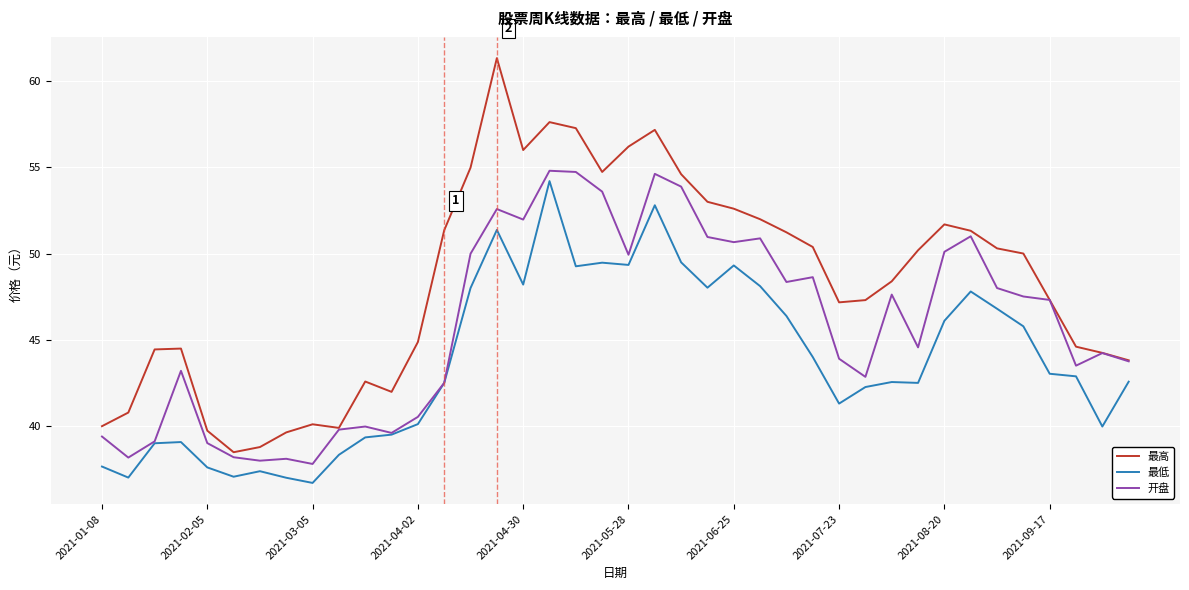

List the series in order of their overall mean, highest first.

最高, 开盘, 最低